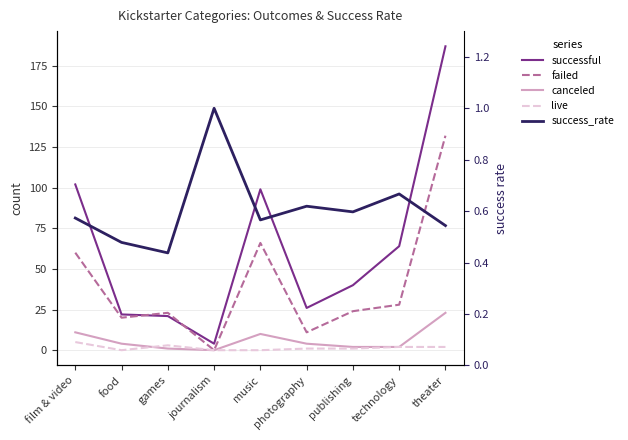

Which series changed the most between film & video and food?

successful